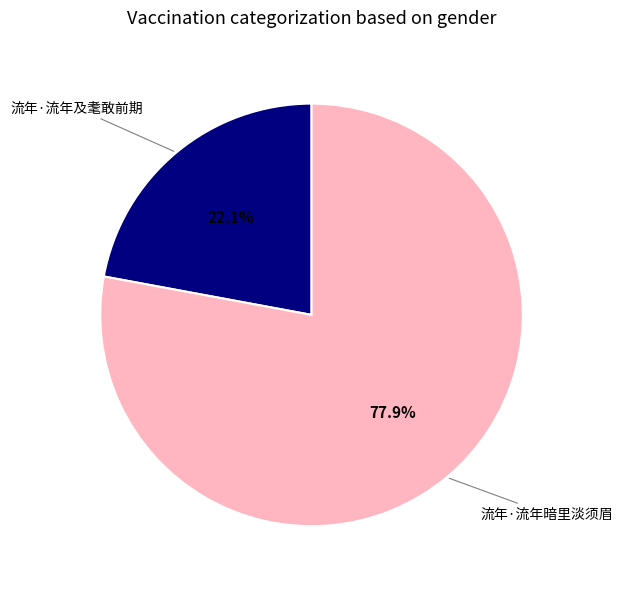

What is the ratio of the value at 流年·流年暗里淡须眉 to the value at 流年·流年及耄敢前期?

3.5